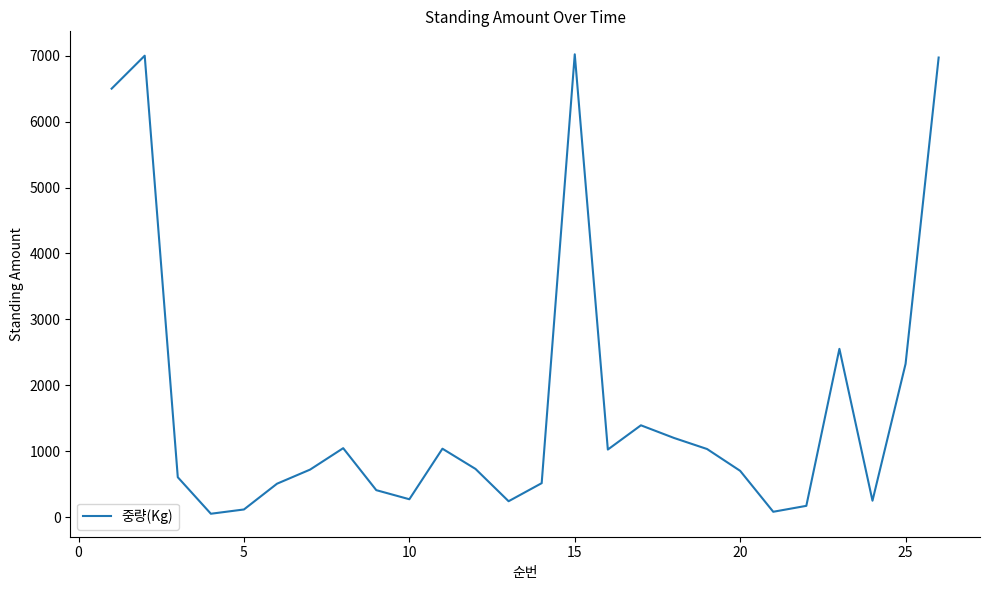

What is the difference between the maximum and minimum values?

6971